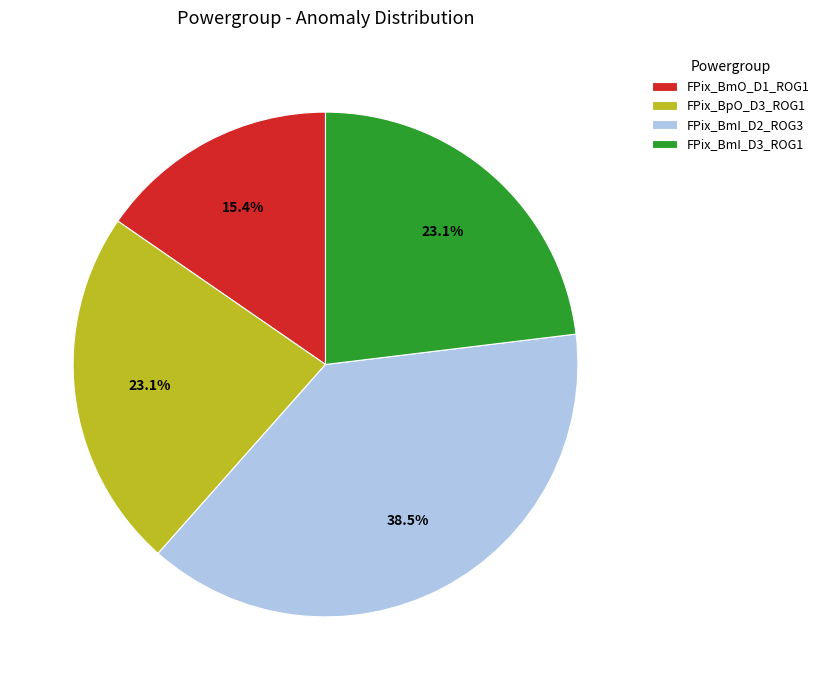

What is the largest slice in the pie chart?

FPix_BmI_D2_ROG3